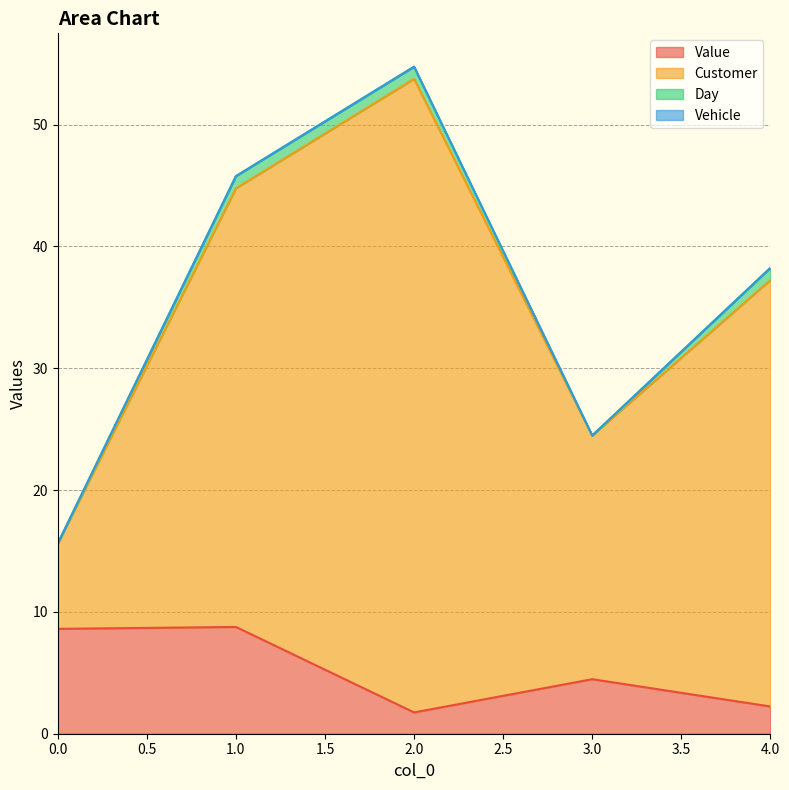

What is the difference between the maximum and minimum values in the Customer series?

38.1